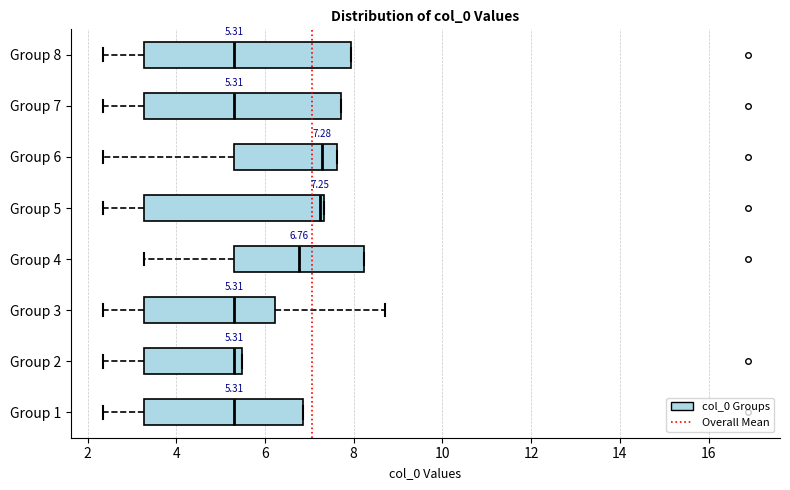

Which box is the widest, from its left edge to its right edge?

Group 8